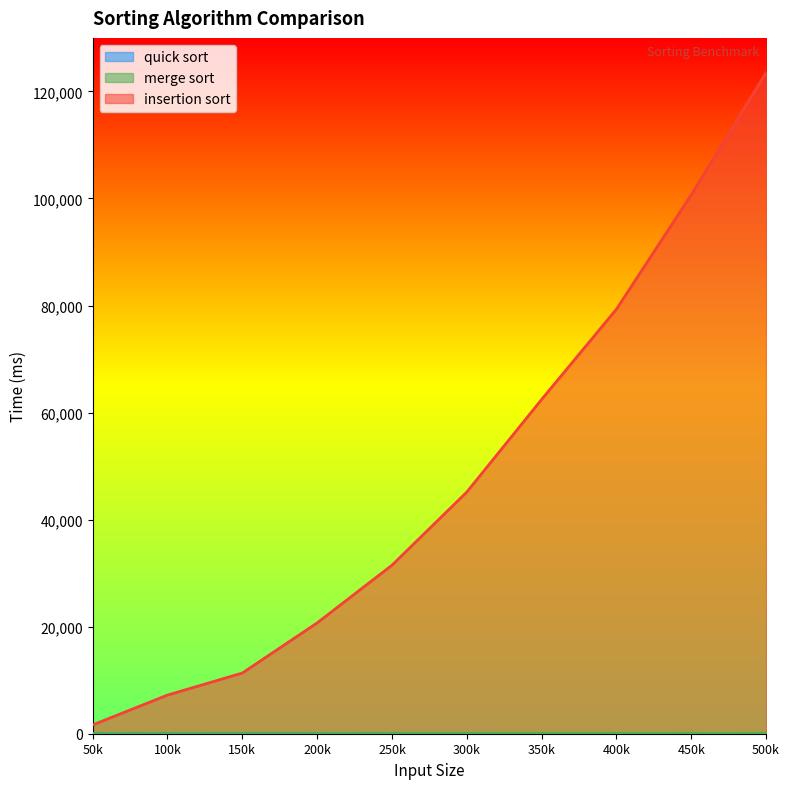

Count the number of categories in the chart.

10